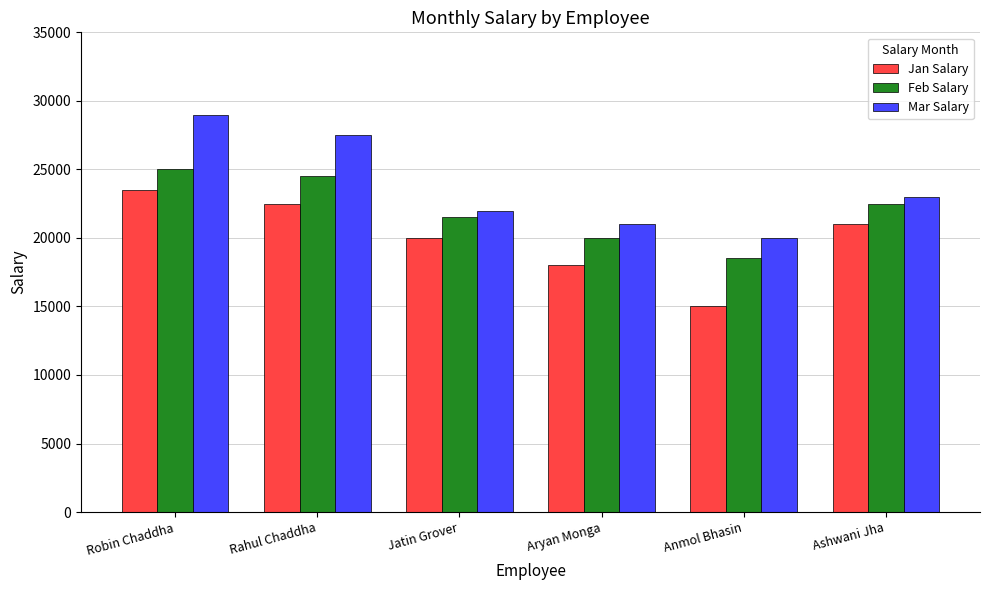

Which series has the largest total across all categories?

Mar Salary